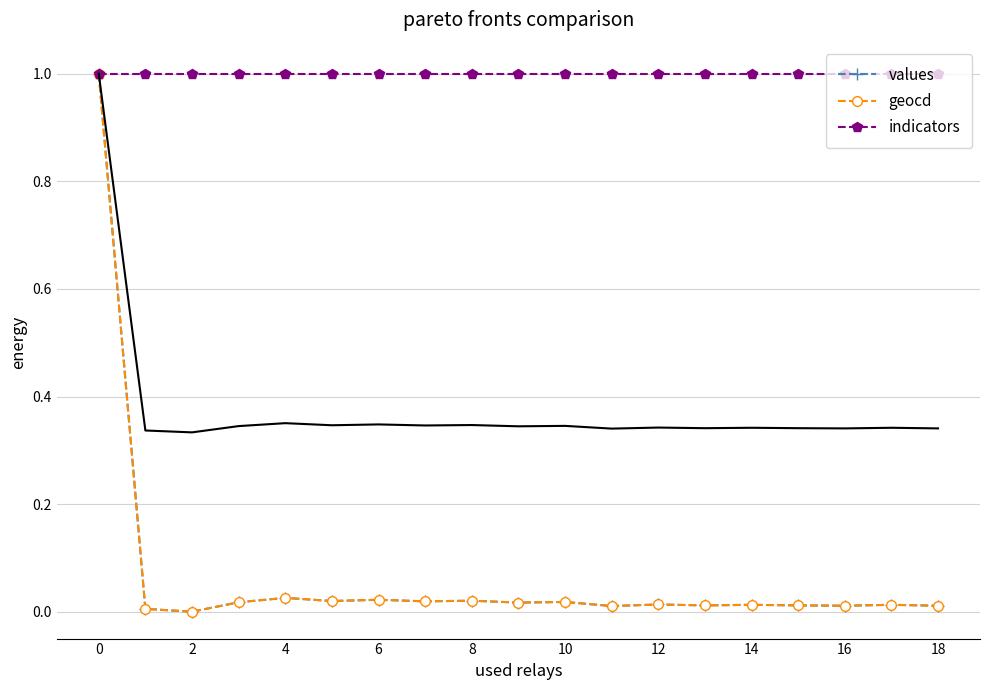

What is the highest value of the geocd series?

1.0